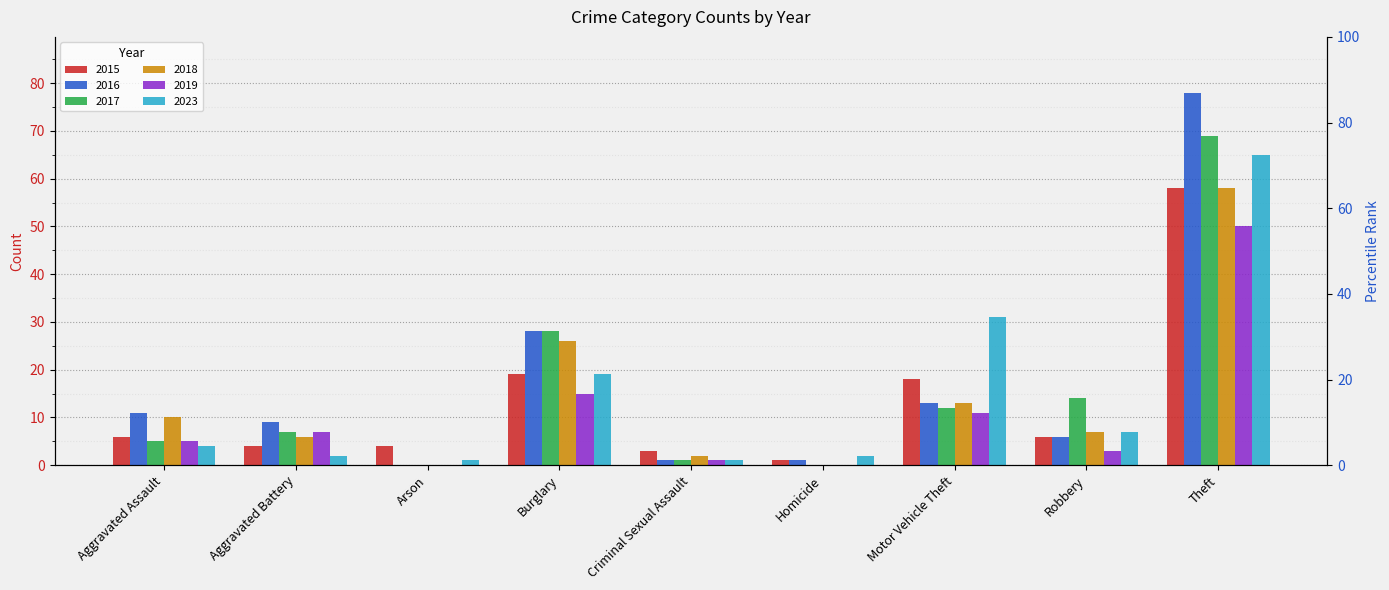

At which label is 2018 closest to 29?

Burglary